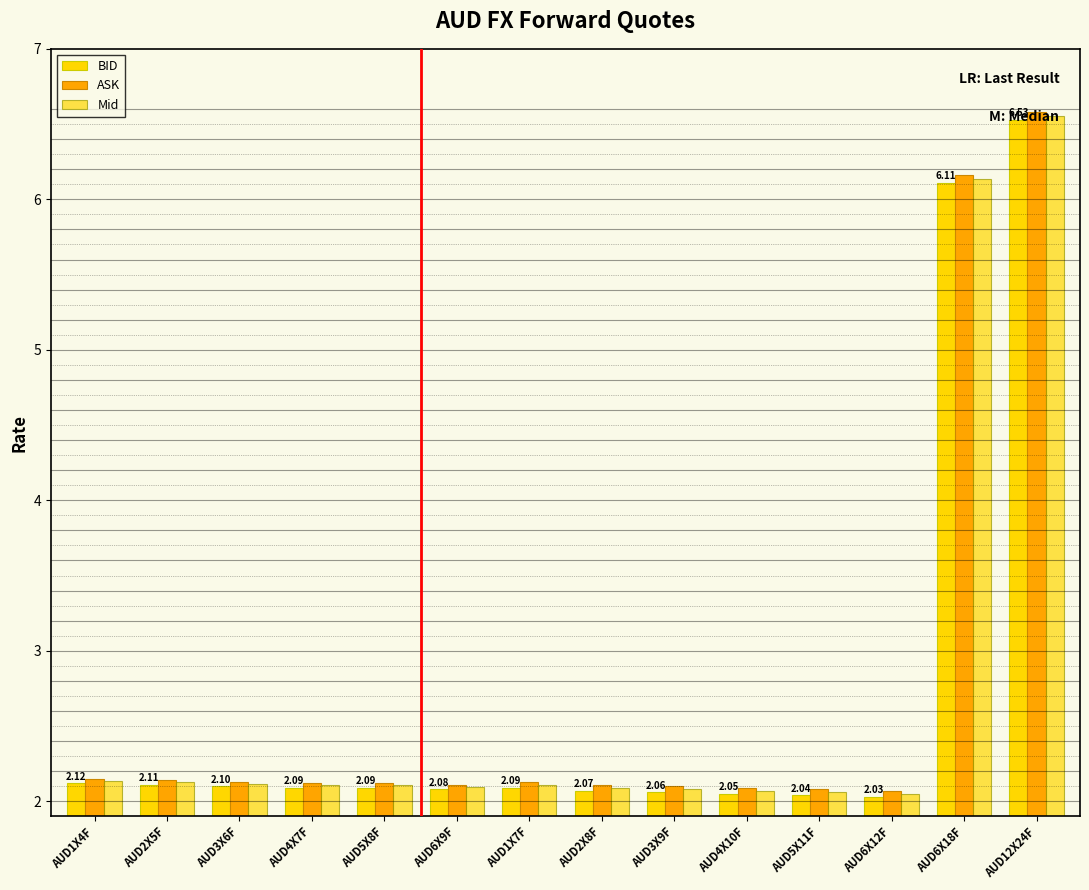

What is the label of the 5th bar from the left?

AUD5X8F